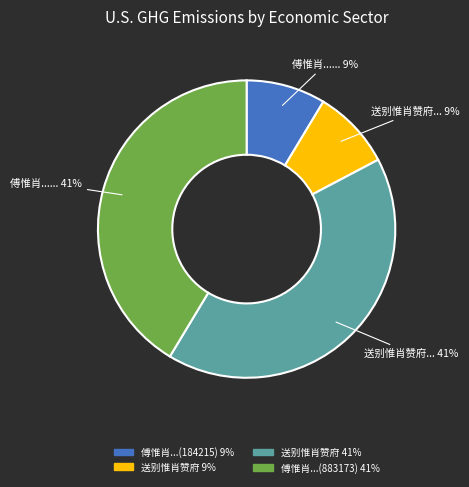

To the nearest percent, what is the average slice percentage?

25%